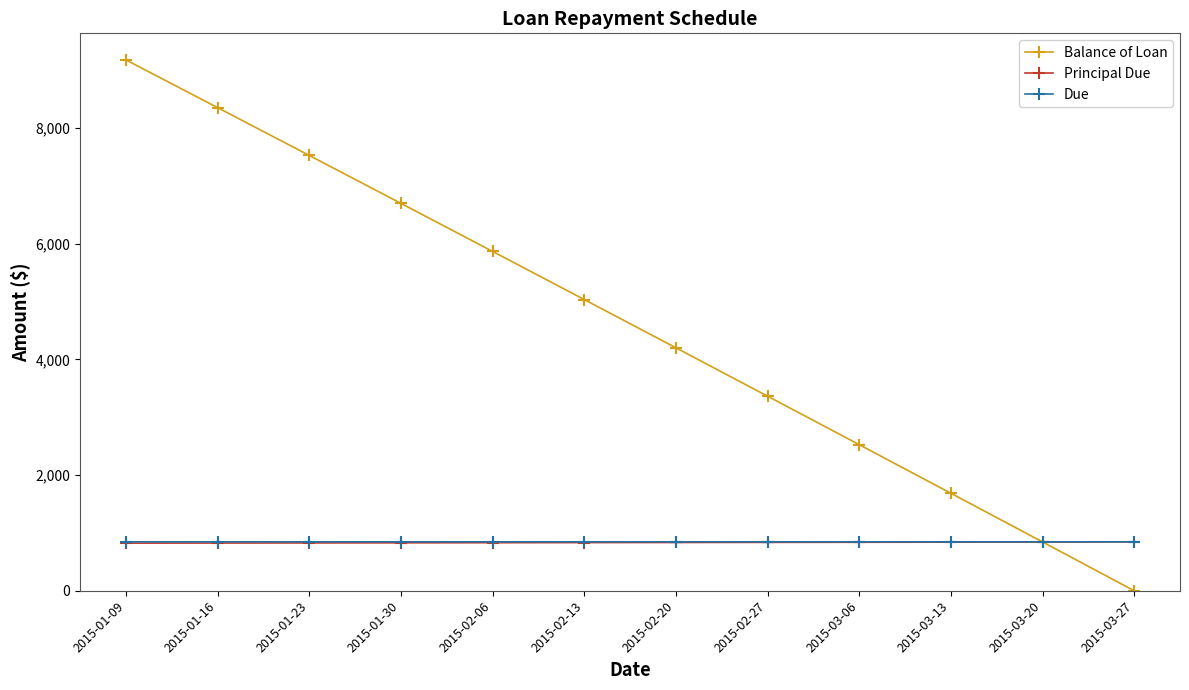

What is the approximate value of Due at 2015-02-06?

845.9